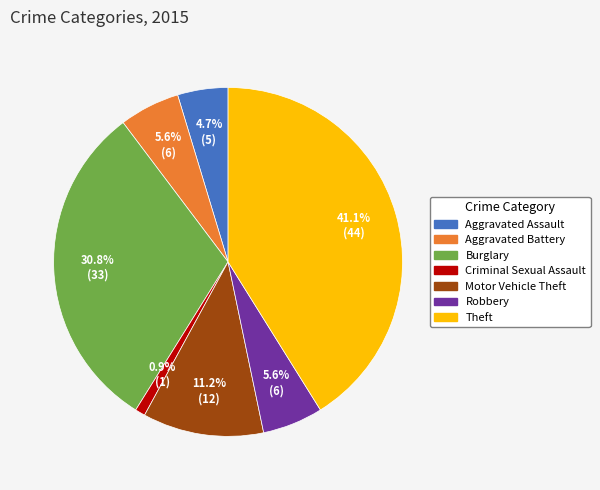

What is the largest slice in the pie chart?

Theft